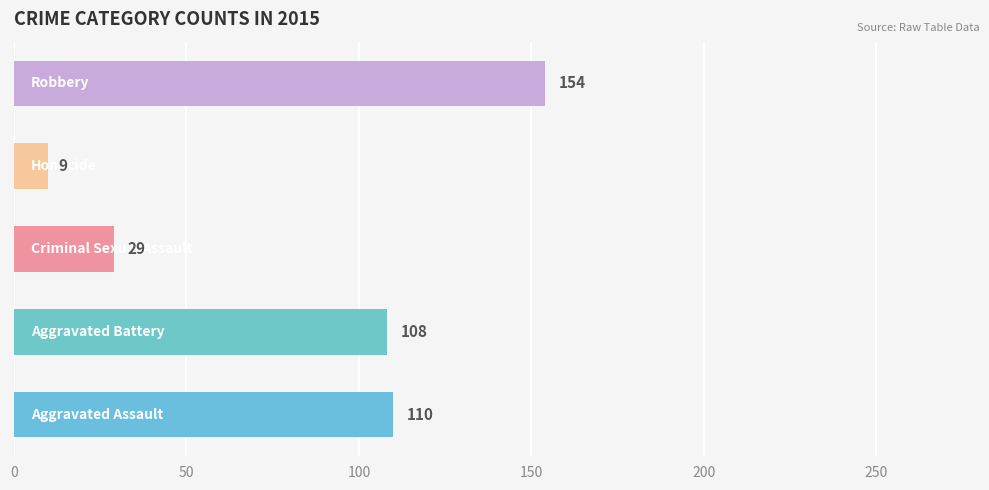

How many bars are there in each group?

5